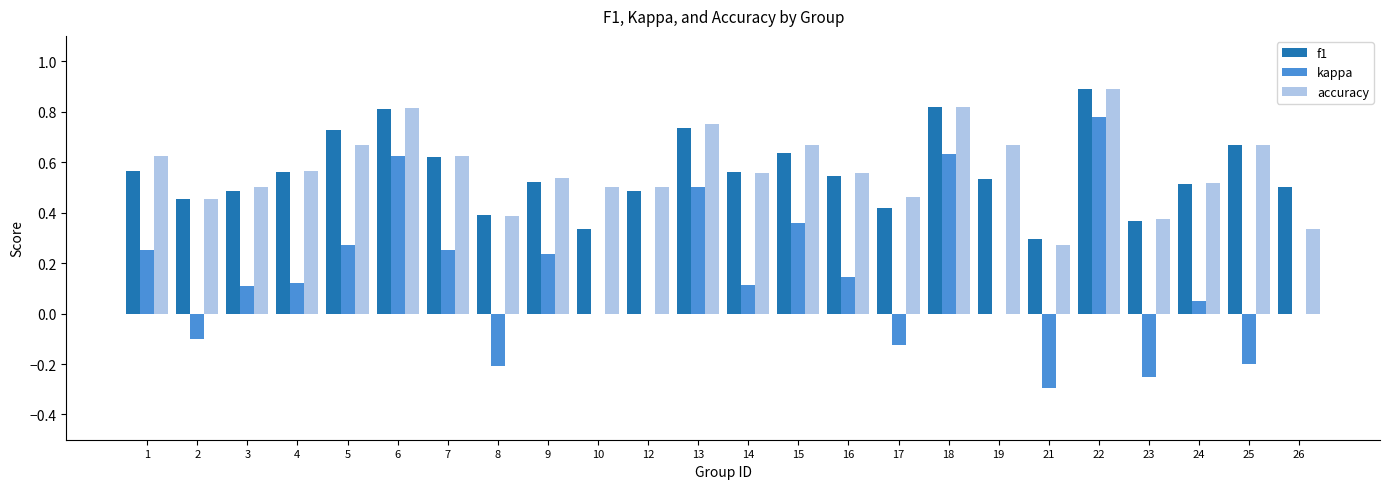

What is the total value across all series at 3?

1.1